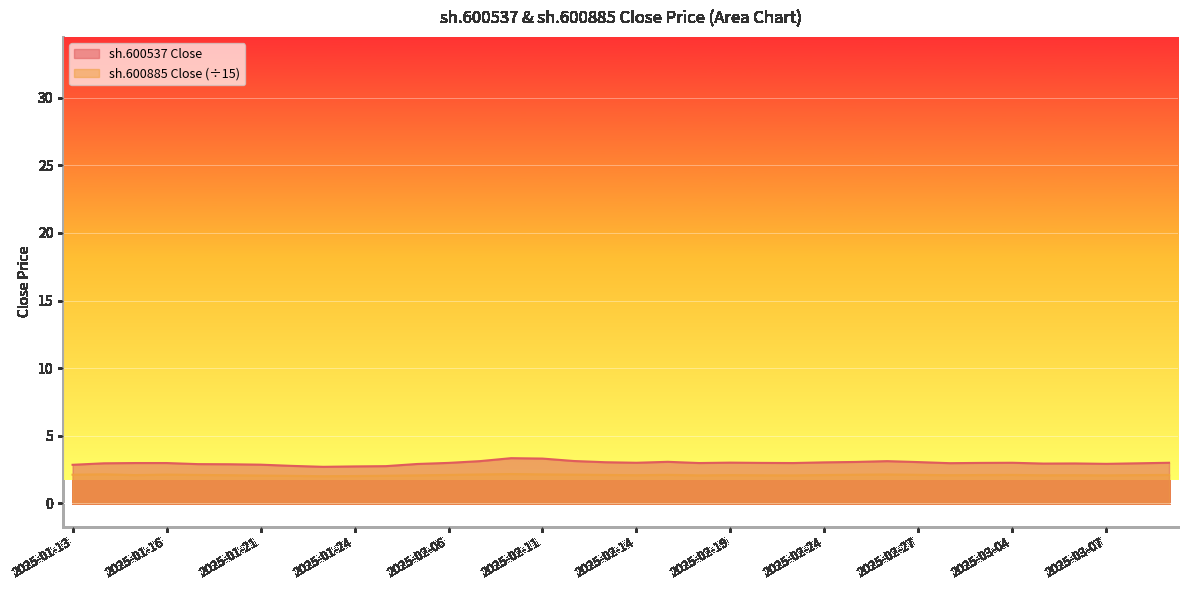

Reading left to right, list all the values displayed in this chart.

close_sh600537: 2.9	3.0	3.0	3.0	2.9	2.9	2.9	2.8	2.7	2.7	2.8	2.9	3.0	3.1	3.3	3.3	3.1	3.0	3.0	3.1	3.0	3.0	3.0	3.0	3.0	3.1	3.1	3.0	3.0	3.0	3.0	2.9	3.0	2.9	3.0	3.0
close_sh600885: 2.1	2.1	2.1	2.1	2.1	2.1	2.1	2.0	2.0	2.0	2.0	2.1	2.1	2.1	2.2	2.1	2.1	2.1	2.1	2.1	2.1	2.1	2.1	2.1	2.1	2.1	2.1	2.1	2.1	2.1	2.1	2.1	2.1	2.1	2.1	2.1